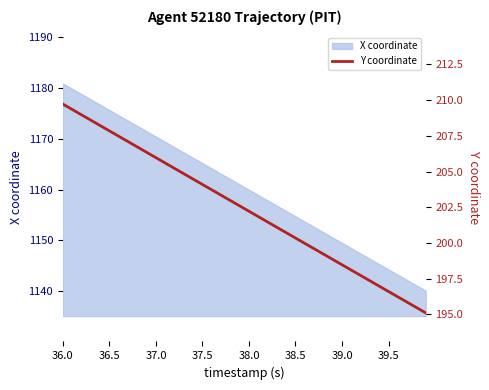

What is the maximum value for X coordinate?

1180.9